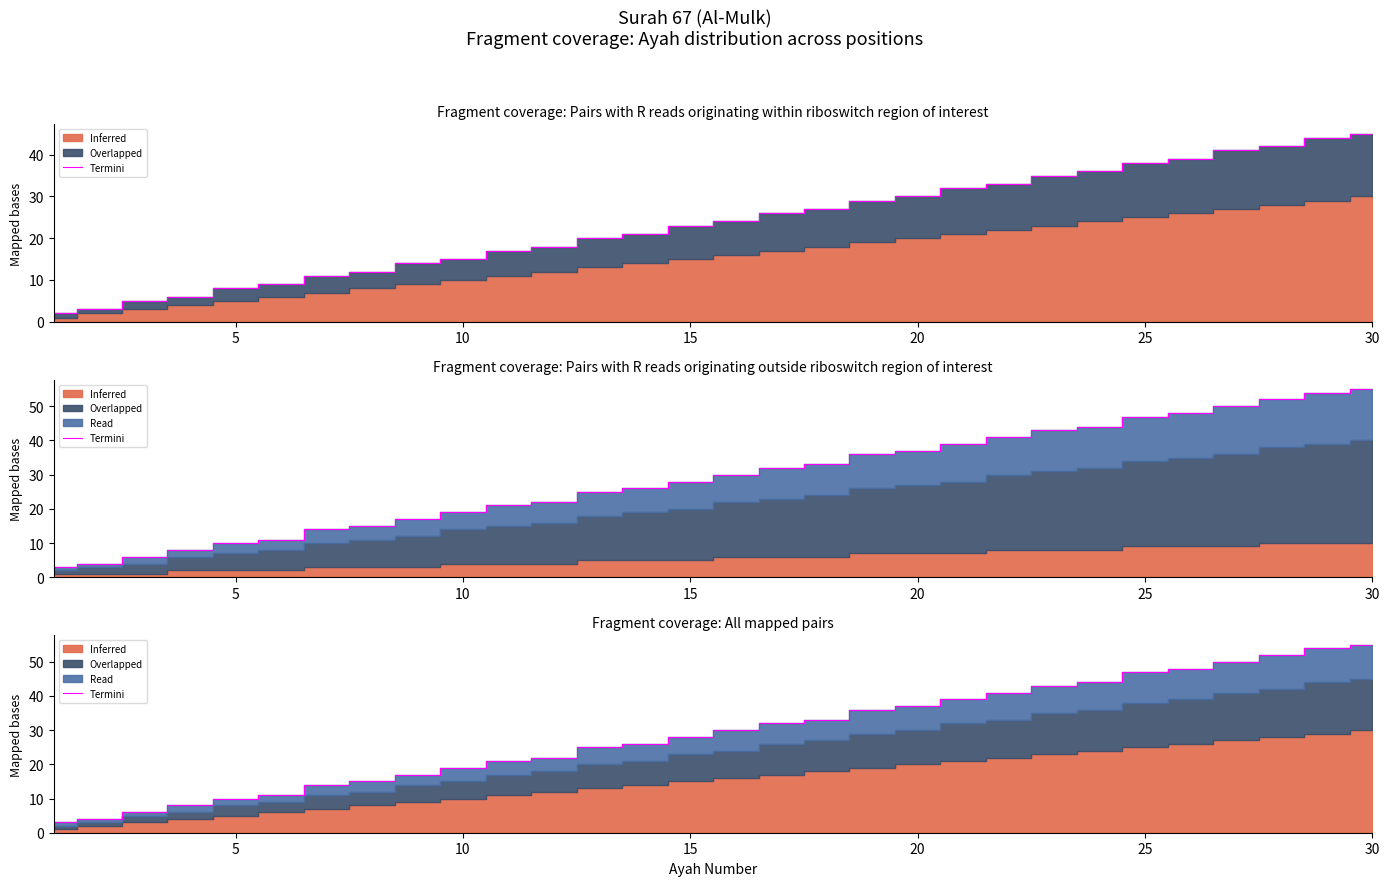

How many values exceed 30?

14